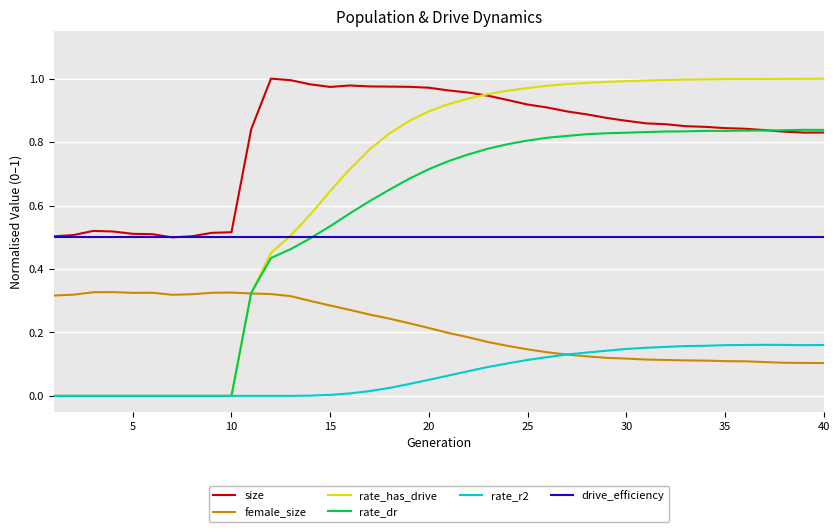

Does the chart have visible grid lines?

Yes